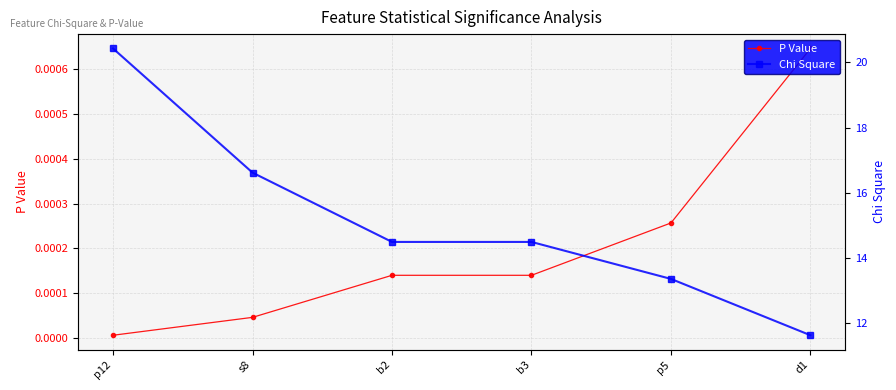

Which label corresponds to the largest value in the chart?

p12